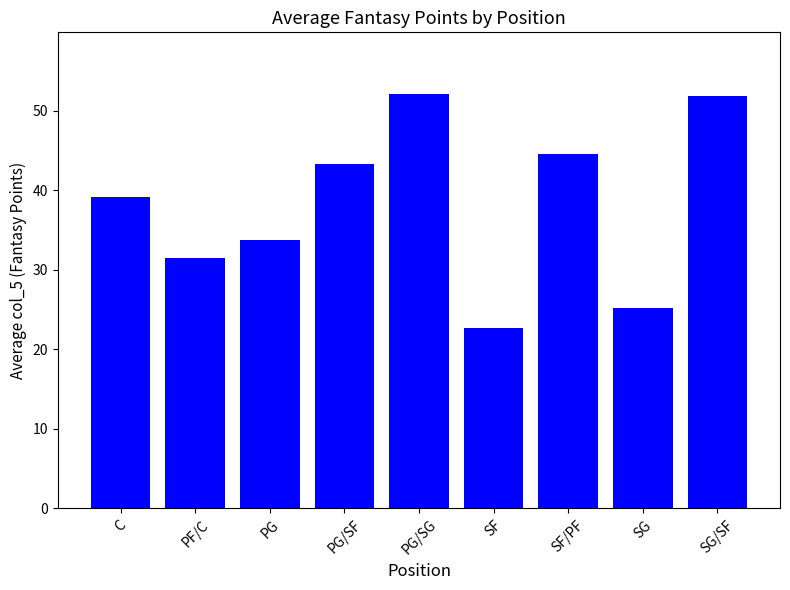

Where is the data nearest to the value 37?

C